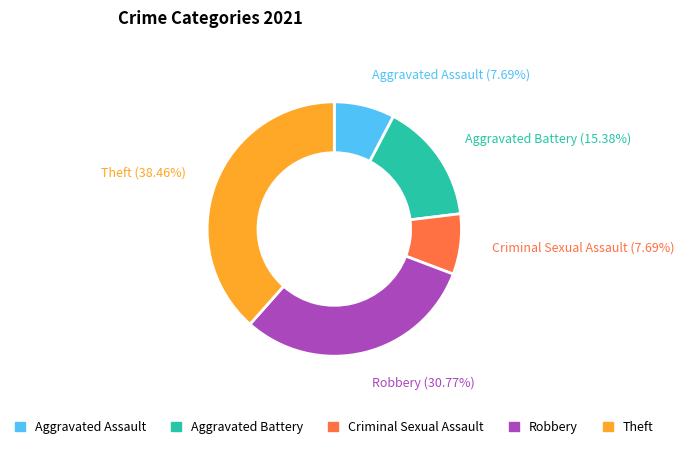

Which category has the biggest portion of the pie?

Theft